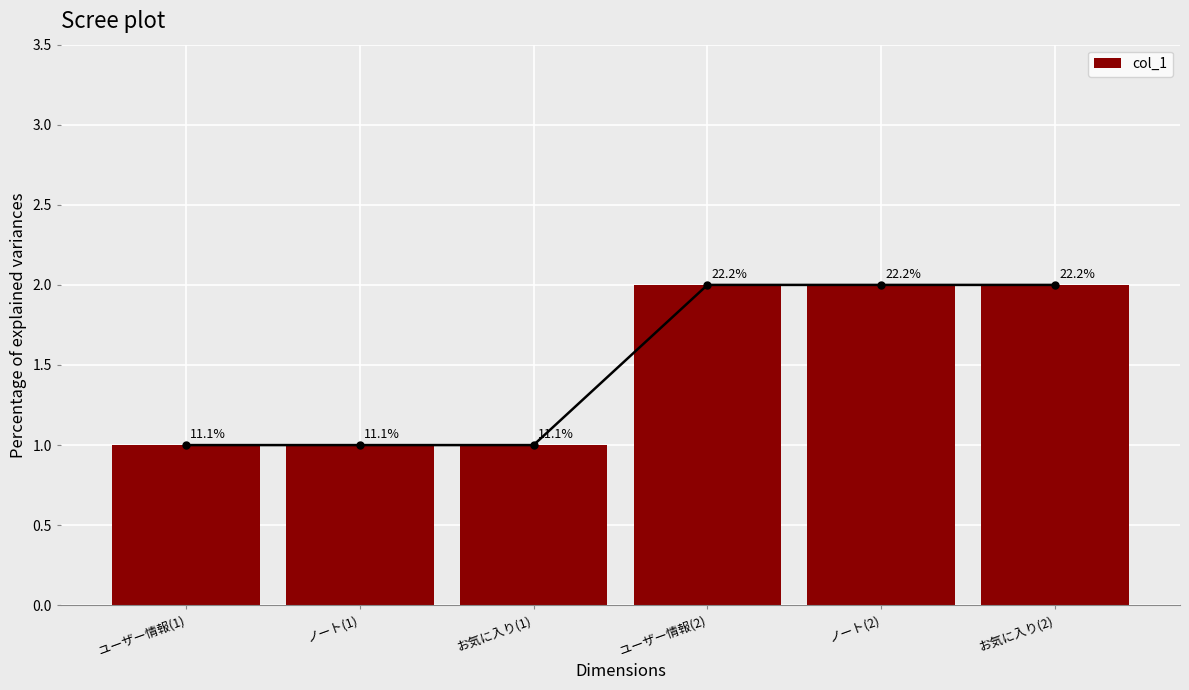

Reading left to right, extract all data points from this chart.

ユーザー情報(1)=1	ノート(1)=1	お気に入り(1)=1	ユーザー情報(2)=2	ノート(2)=2	お気に入り(2)=2